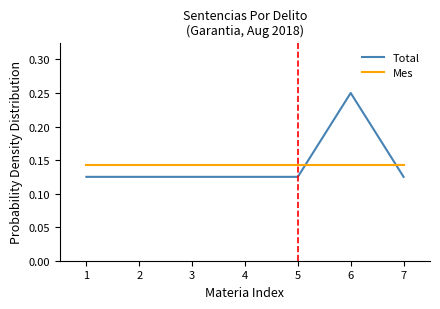

Rank the series at 3 from highest to lowest value.

Mes, Total